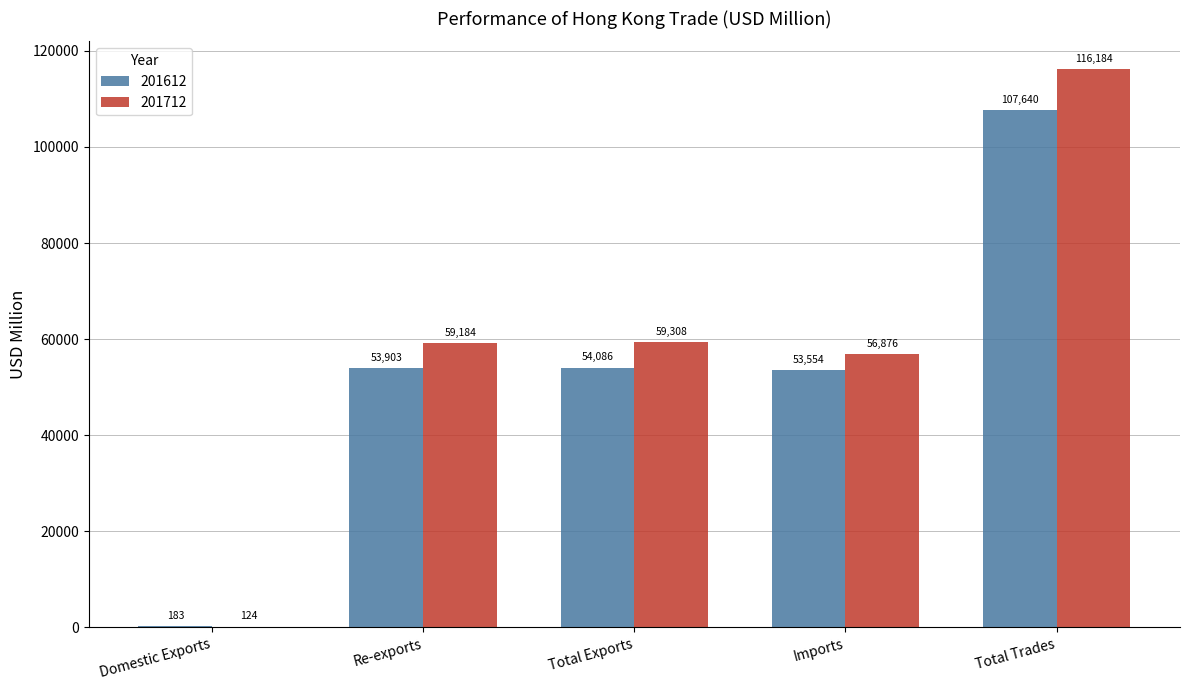

Is it true that 201712 equals 56876.2 at Imports?

True